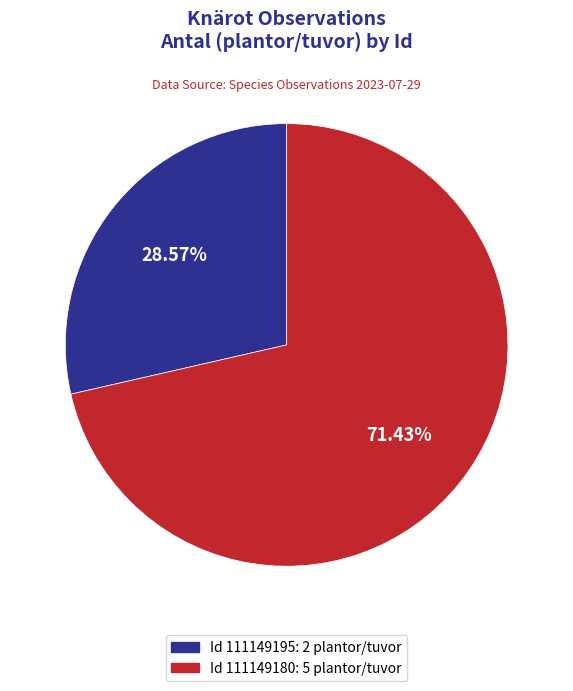

Does any single category account for the majority?

Yes